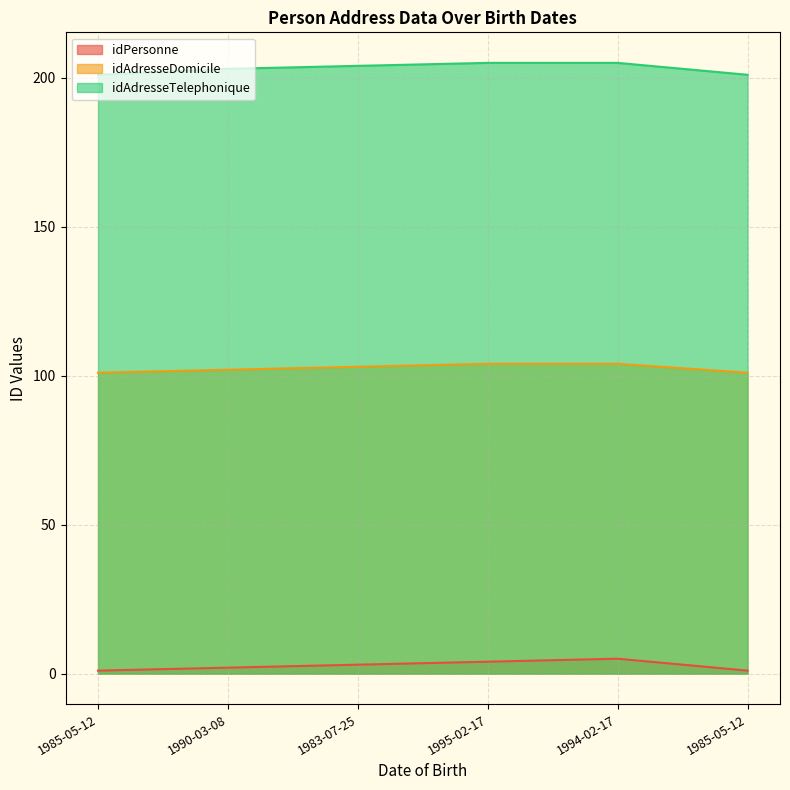

What is the difference between the maximum and minimum values in the idAdresseTelephonique series?

4